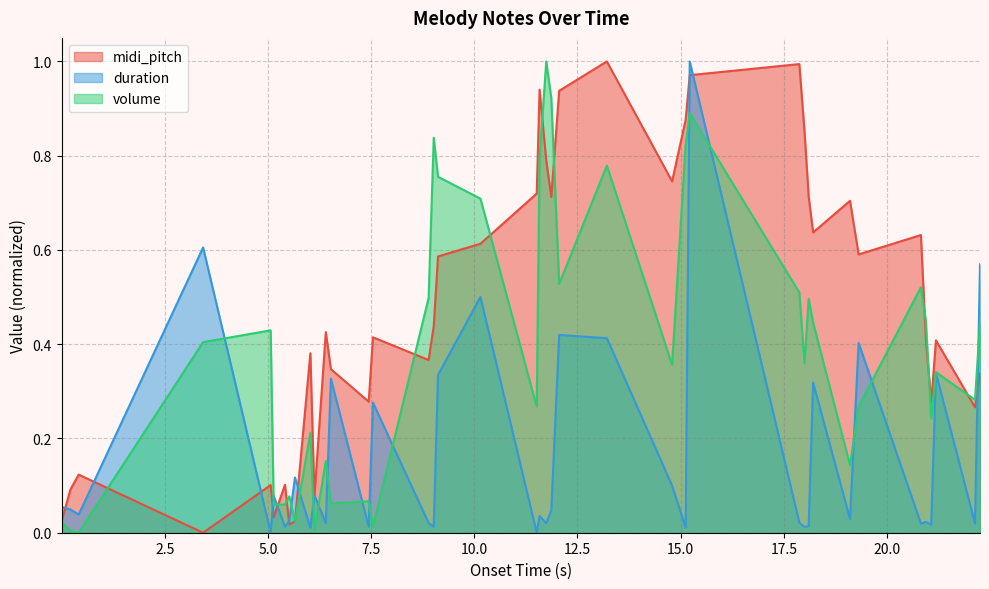

Reading left to right, extract all data points from this chart.

midi_pitch: 0.0	0.1	0.1	0.0	0.1	0.0	0.1	0.0	0.0	0.4	0.1	0.4	0.3	0.3	0.4	0.4	0.4	0.6	0.6	0.7	0.9	0.8	0.7	0.9	1.0	0.7	0.9	1.0	1.0	0.9	0.7	0.6	0.7	0.6	0.6	0.4	0.3	0.4	0.3	0.3
duration: 0.1	0.0	0.0	0.6	0.0	0.1	0.0	0.0	0.1	0.0	0.1	0.0	0.3	0.0	0.3	0.0	0.0	0.3	0.5	0.0	0.0	0.0	0.0	0.4	0.4	0.1	0.0	1.0	0.0	0.0	0.0	0.3	0.0	0.4	0.0	0.0	0.0	0.3	0.0	0.6
volume: 0.0	0.0	0.0	0.4	0.4	0.1	0.1	0.1	0.0	0.2	0.0	0.2	0.1	0.1	0.0	0.5	0.8	0.8	0.7	0.3	0.8	1.0	0.9	0.5	0.8	0.4	0.8	0.9	0.5	0.4	0.5	0.4	0.1	0.3	0.5	0.5	0.2	0.3	0.3	0.4